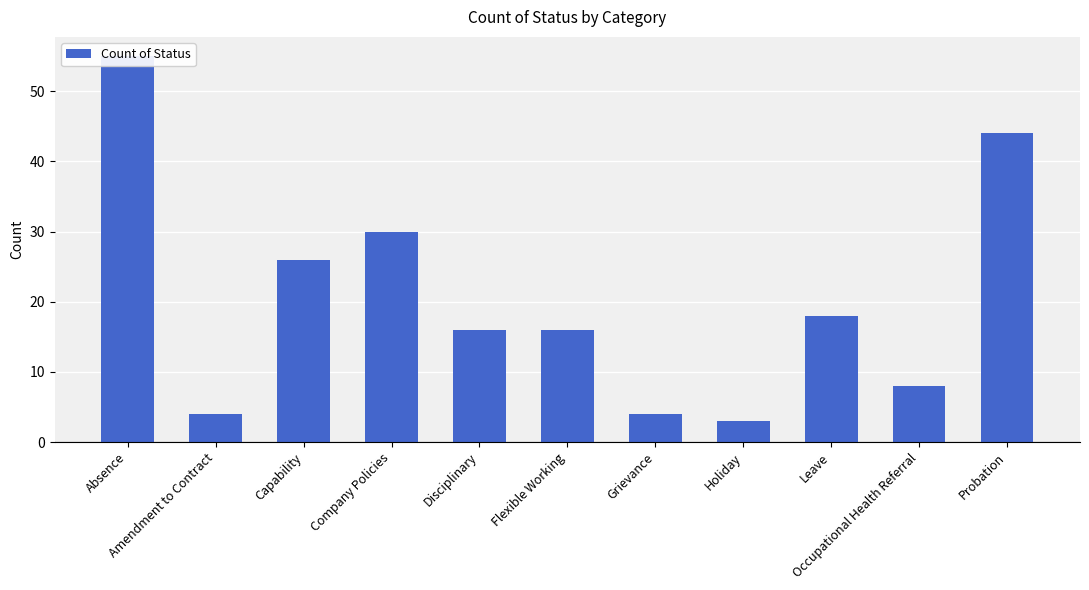

How many categories are shown in the chart?

11